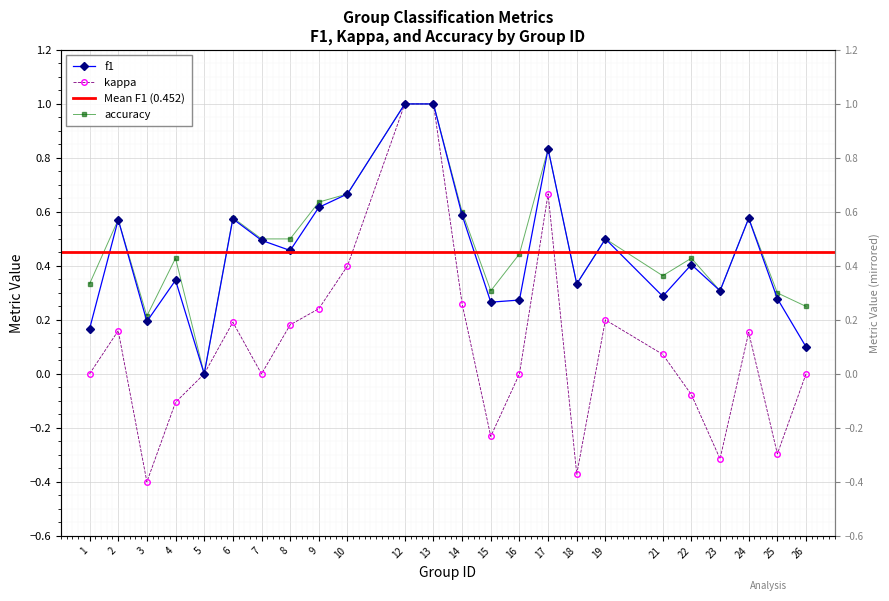

Is it true that accuracy equals 0.7 at 4?

False